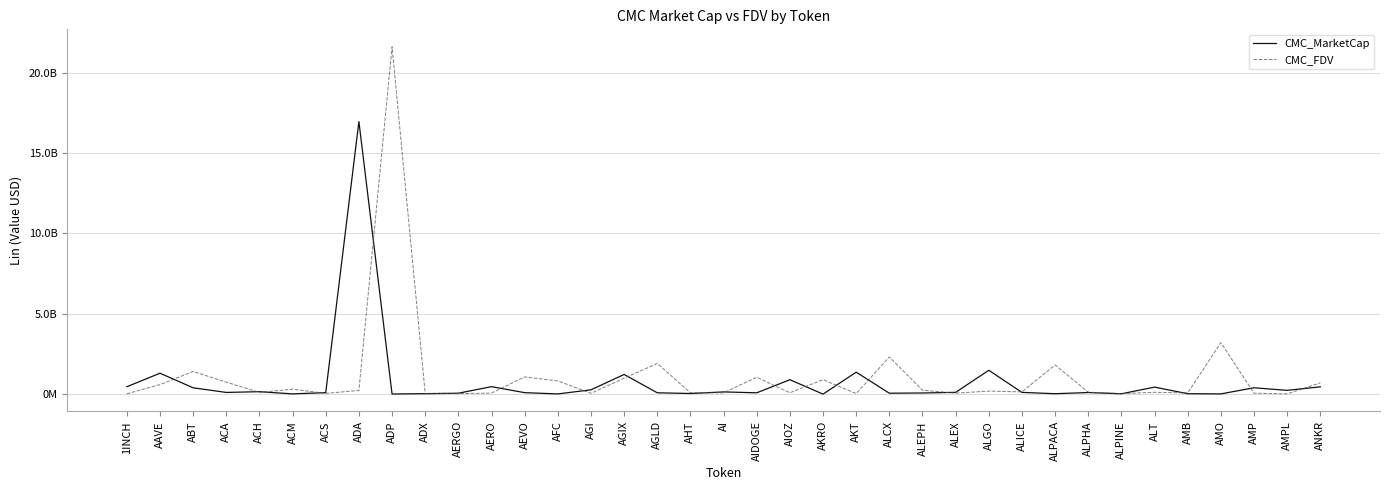

Reading left to right, list all the values displayed in this chart.

CMC_MarketCap: 457973205	1301041288	393493950	104644098	150881154	14252931	92059474	16961011237	7393148	28402712	56429431	464893018	90031548	12741165	266672246	1223656792	82329869	38367980	136621378	81128152	895716618	679825	1365064501	56187957	69845678	110096118	1483149699	107534516	24917737	98688524	20969049	435205236	25358353	13163056	394659033	235041080	453164941
CMC_FDV: 20950203	593016862	1406232821	742935514	108904637	305130664	46066684	226895230	21622536049	25092690	29602974	64429801	1072581161	819141706	51982343	990588336	1908185937	82327369	78750498	1051424959	82745330	899644154	33920354	2313092376	240468859	61259506	187795018	139786839	1818351944	119389651	31227625	113583250	73842334	3202573467	58752195	14610588	699168141